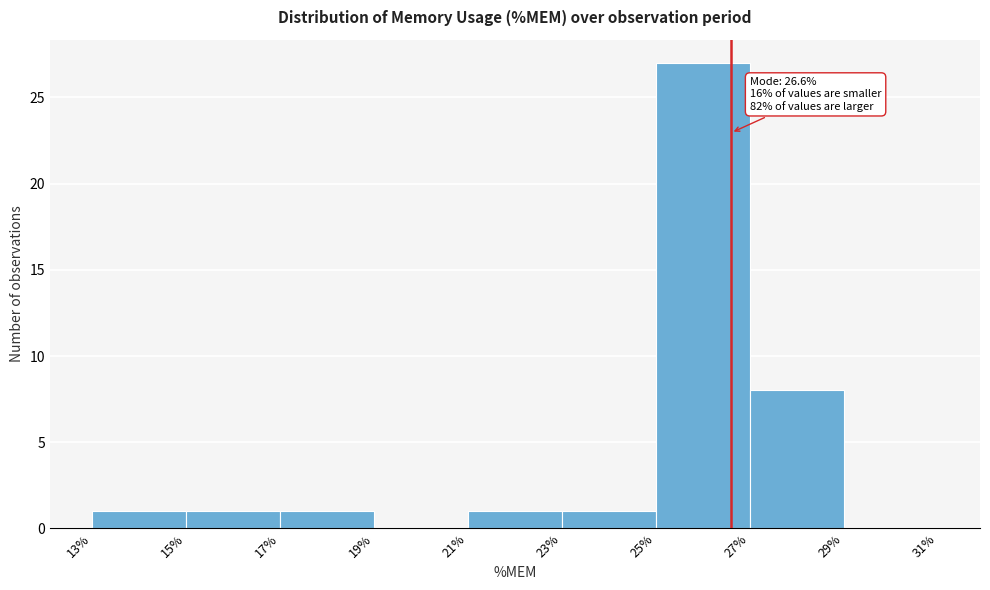

Which range on the x-axis has the tallest bar?

25% to 27%